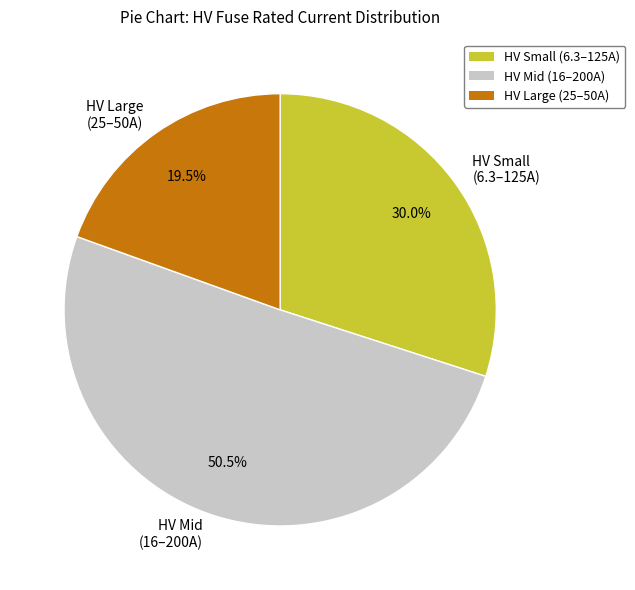

Which category accounts for the majority?

HV Mid (16–200A)